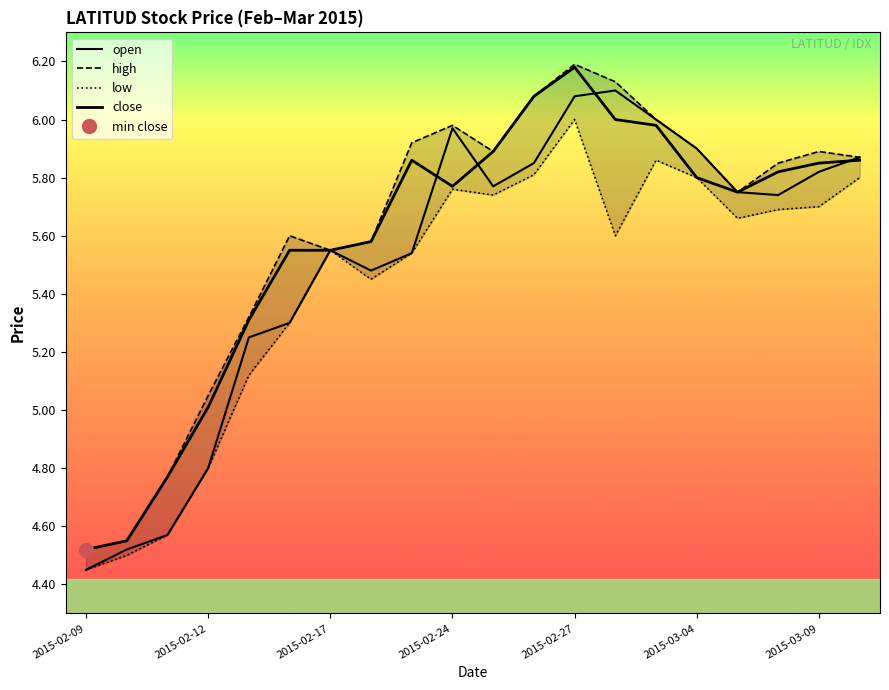

Is the value of high at 19 greater than the value of close at 7?

Yes